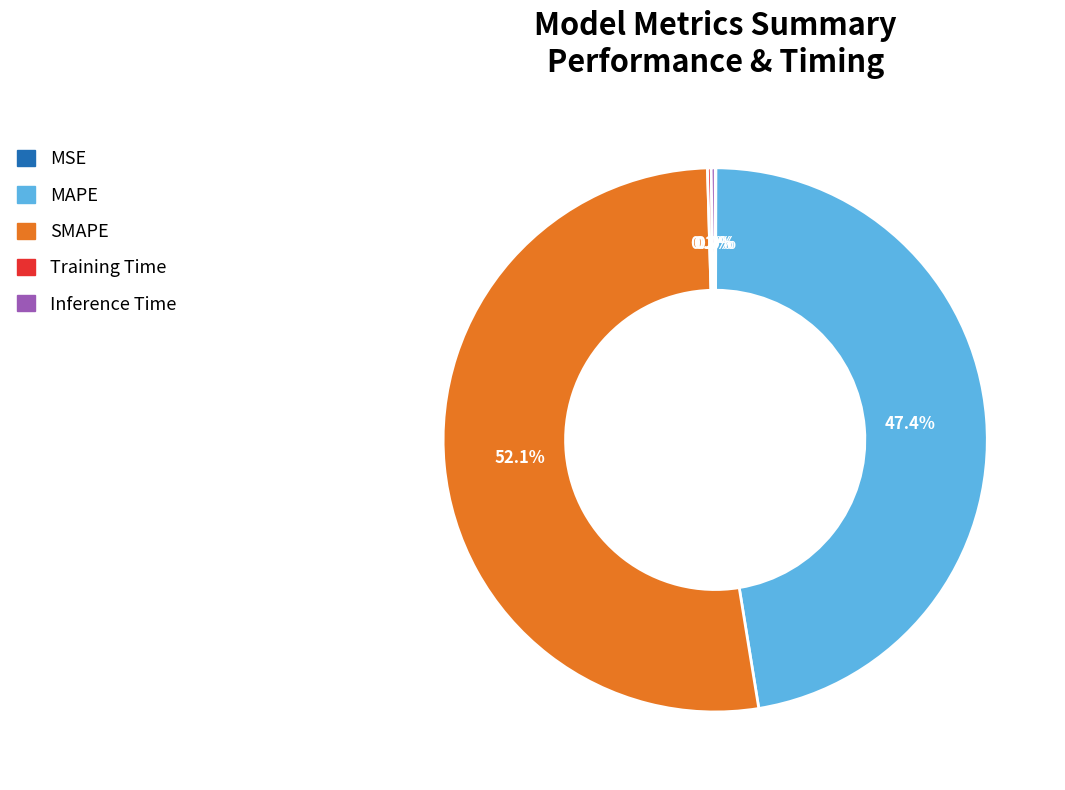

Is there any slice that represents more than half of the pie?

Yes